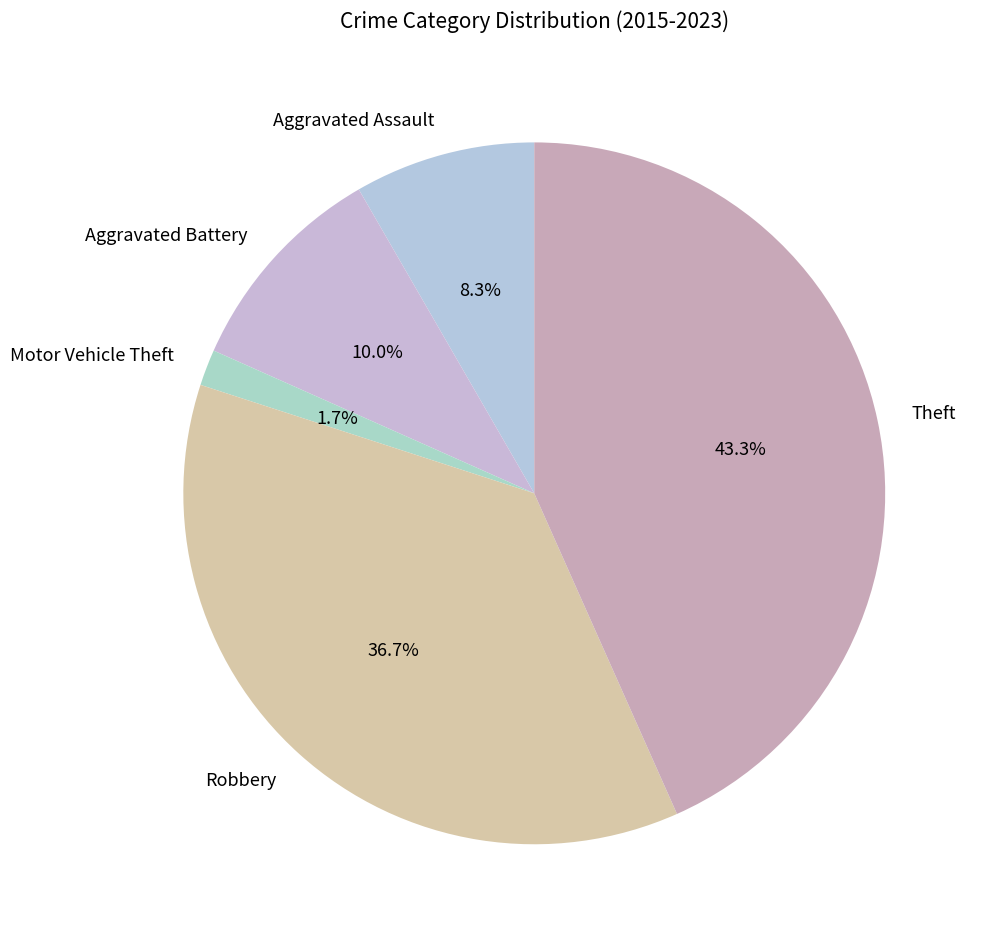

What is the ratio of the value at Theft to the value at Aggravated Assault?

5.2